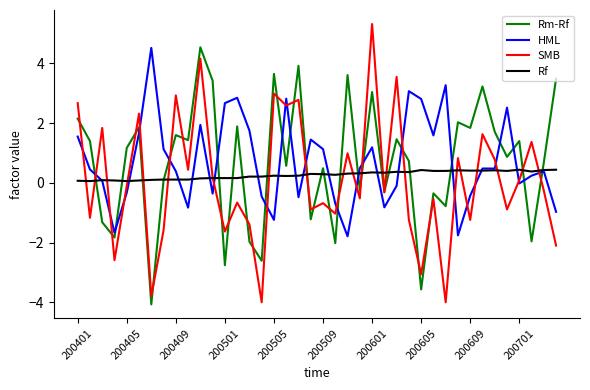

True or false: SMB has more than 1 points higher than both neighbors.

True